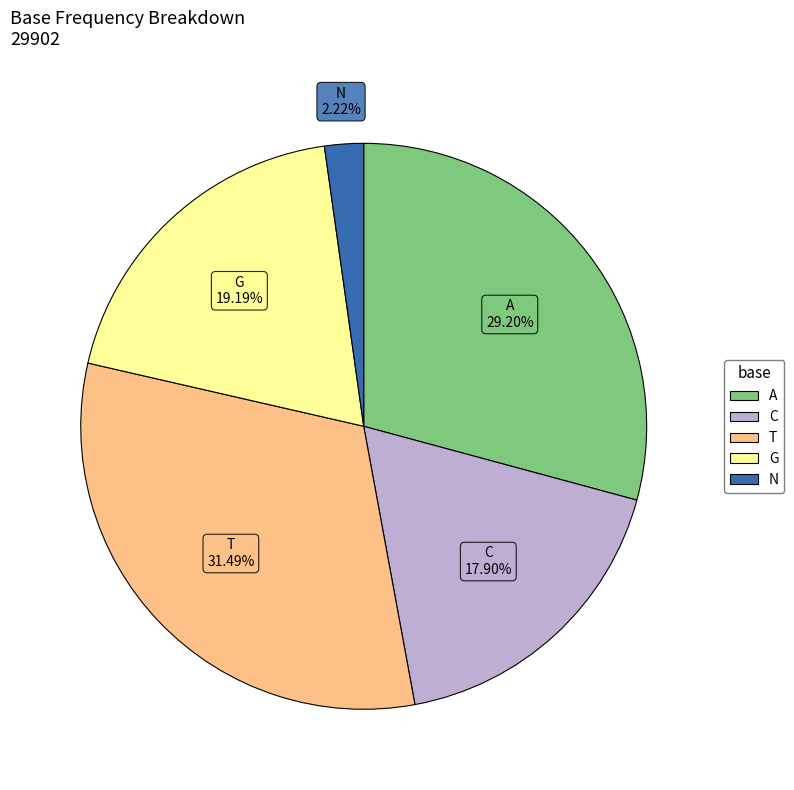

True or false: C accounts for 30% of the total.

False